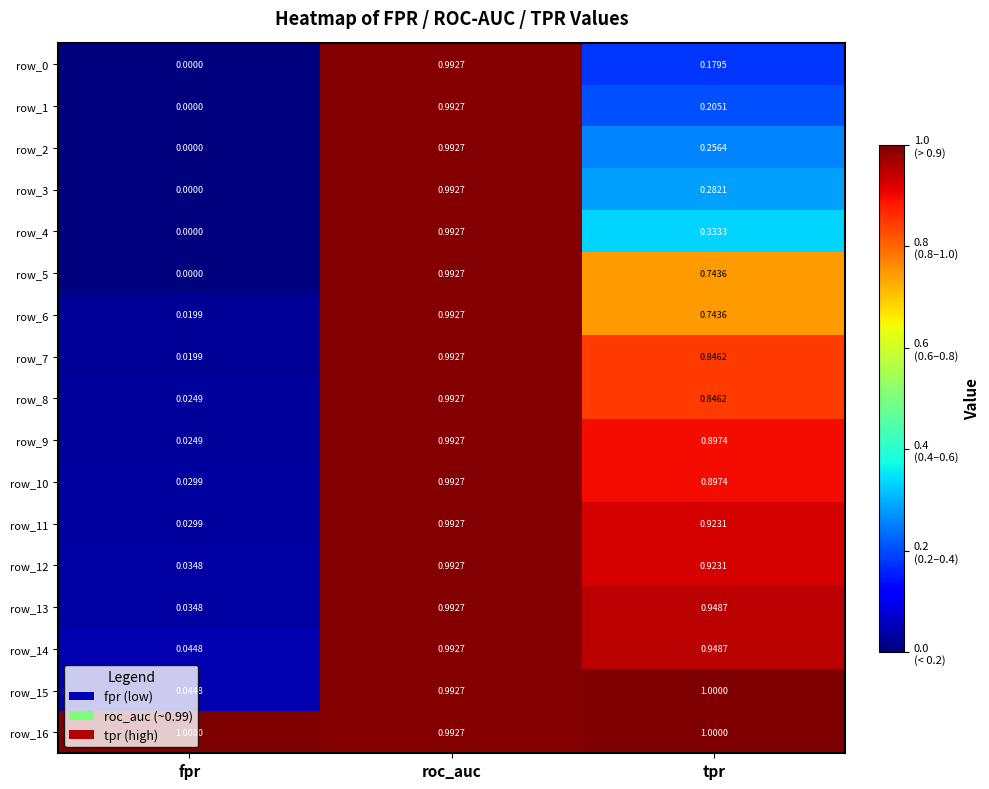

What is the total value across all series at tpr?

12.0